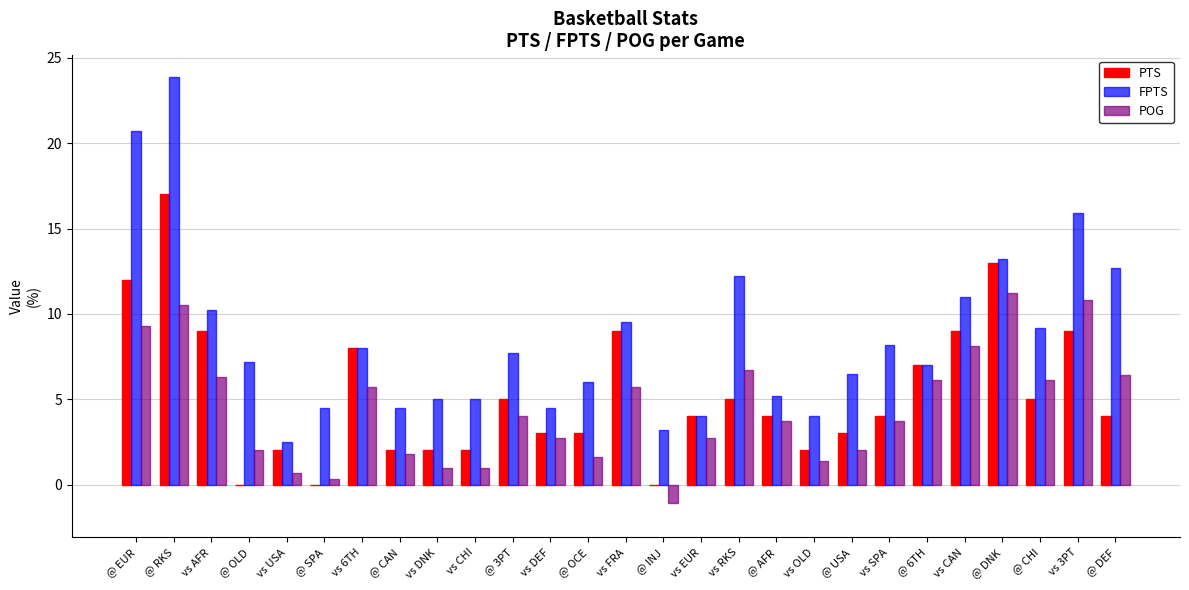

At which label does FPTS first exceed 7?

@ EUR